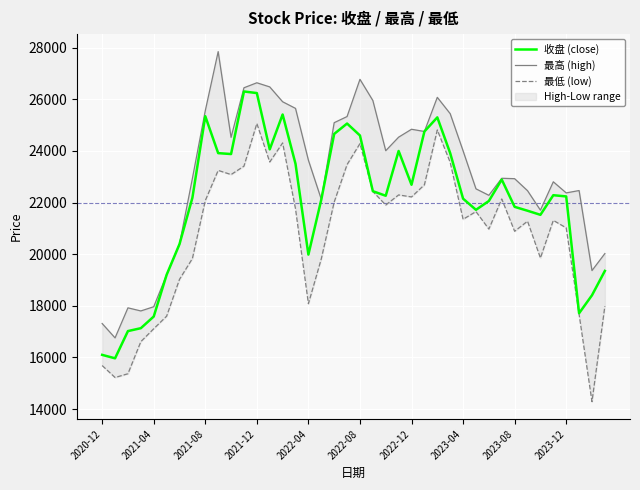

What is the highest value of the 收盘 (close) series?

26300.2